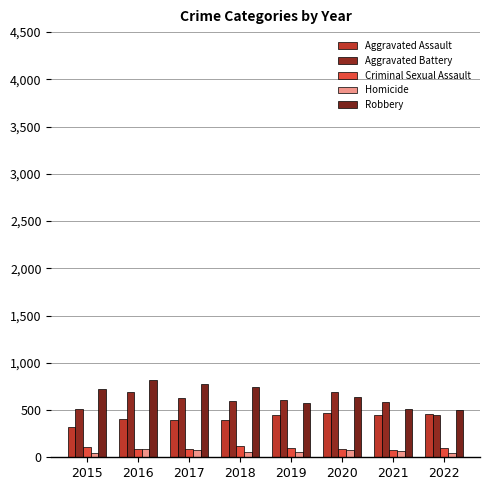

What is the sum of all Homicide values?

526